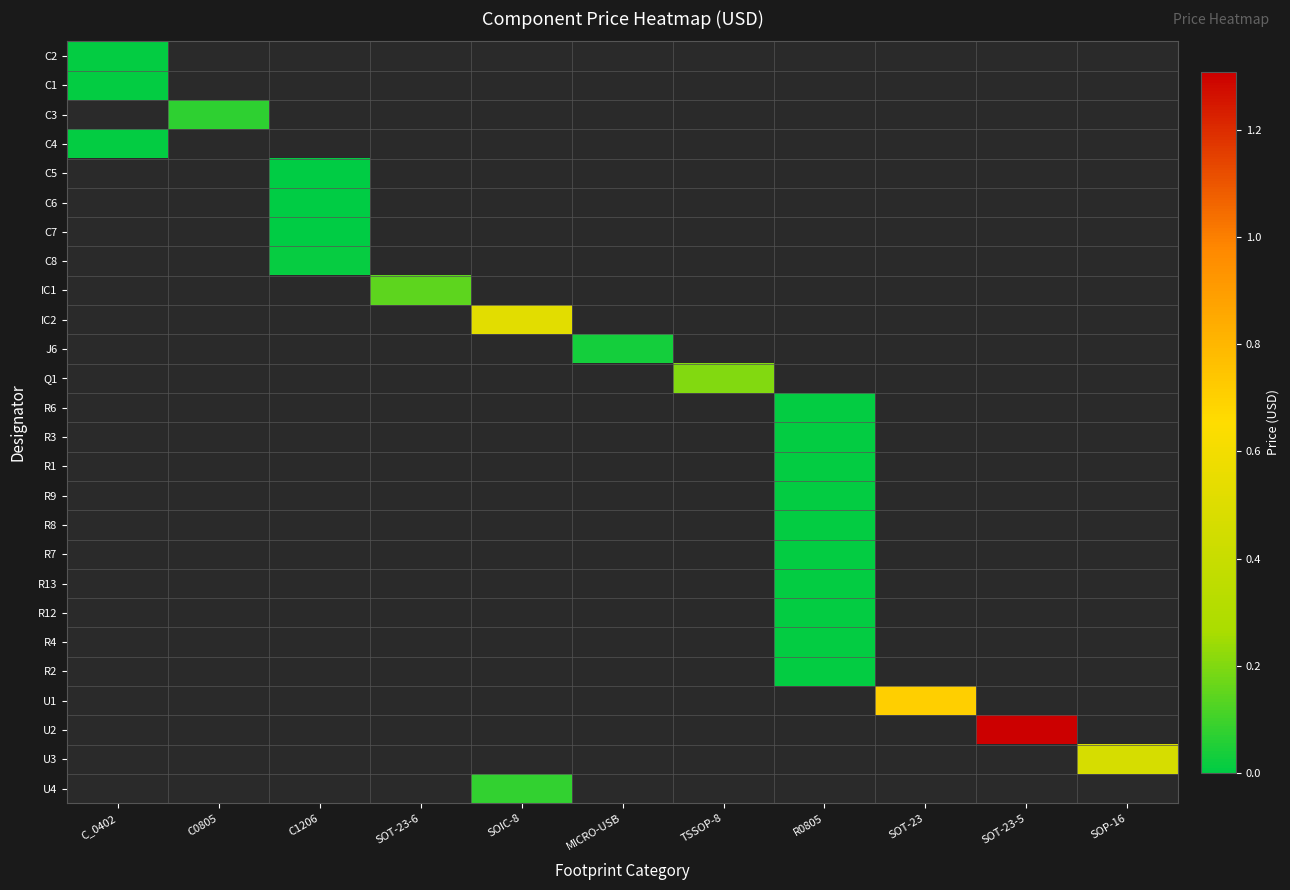

True or false: R9 has a value of 0.0 at C1206.

True